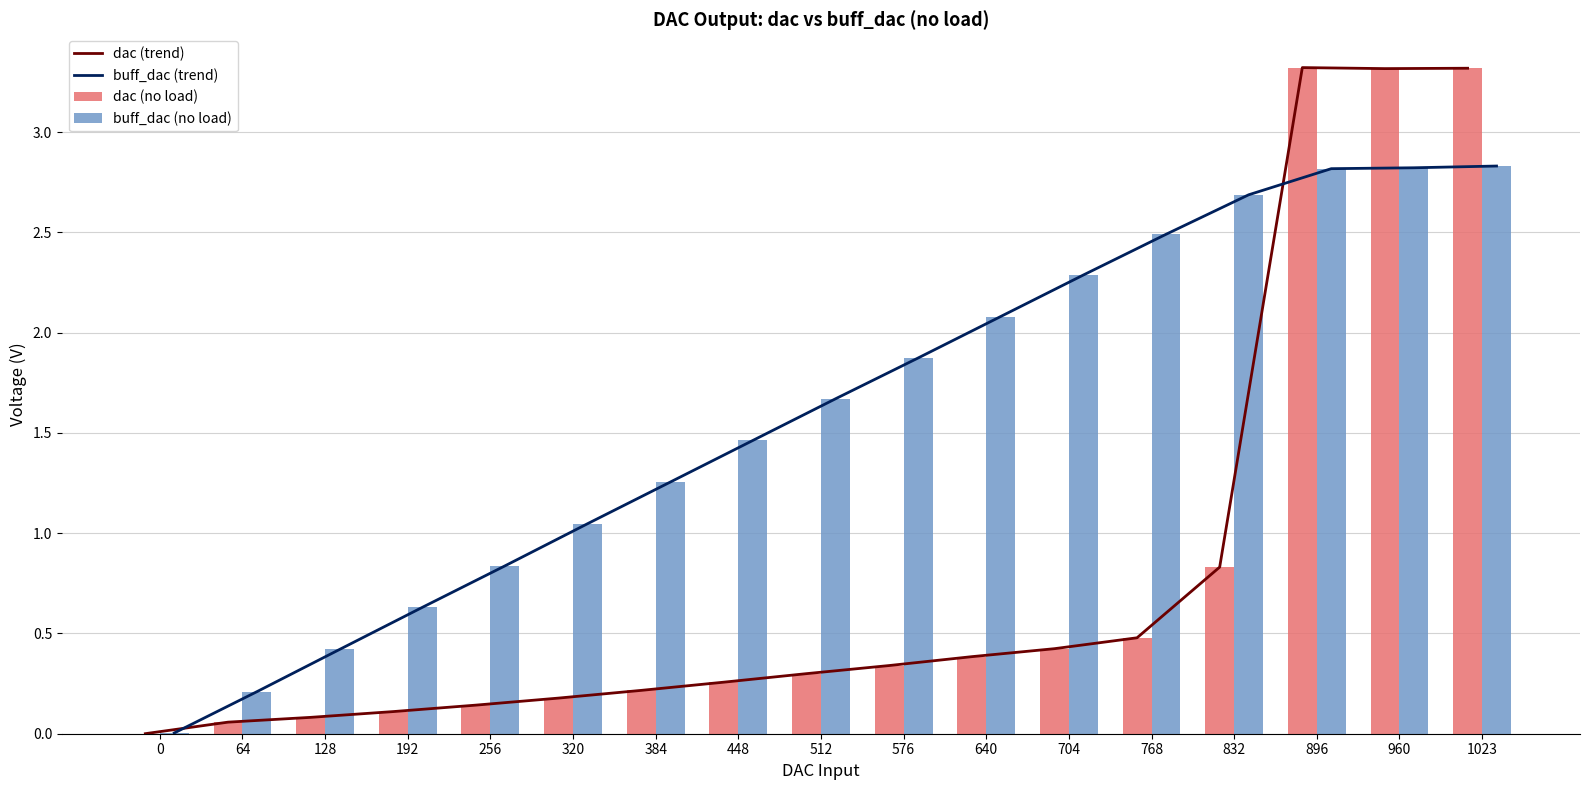

At which category does the chart reach its peak across all series?

896